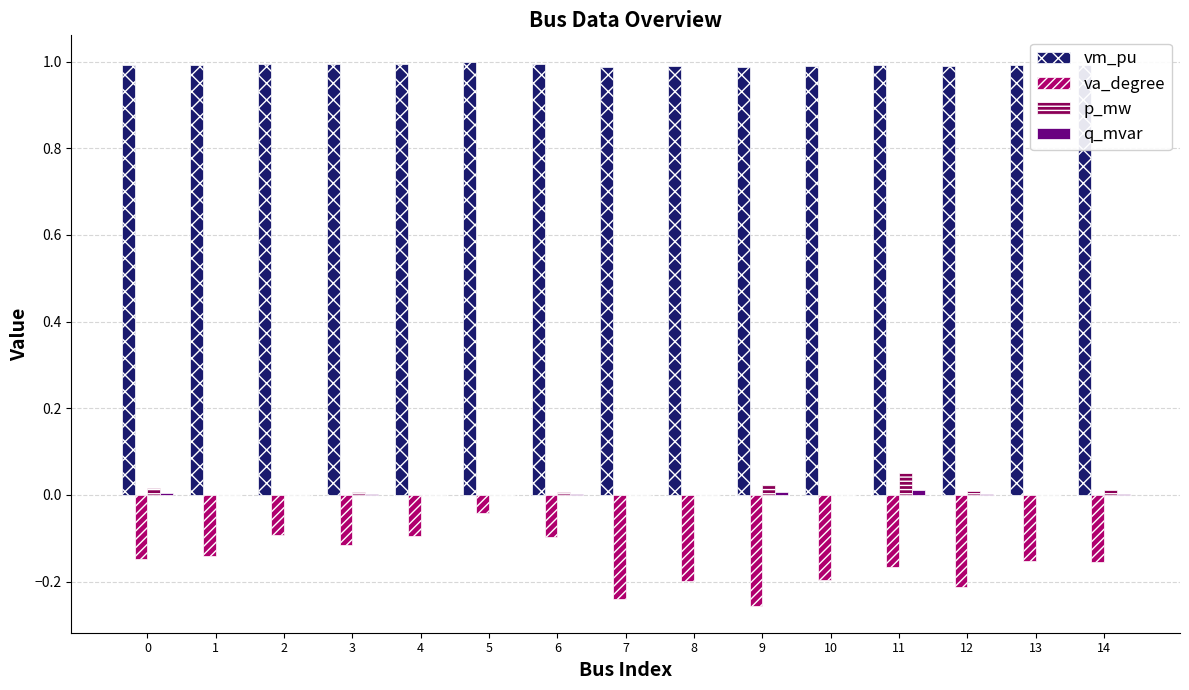

At which label is va_degree closest to 0?

5